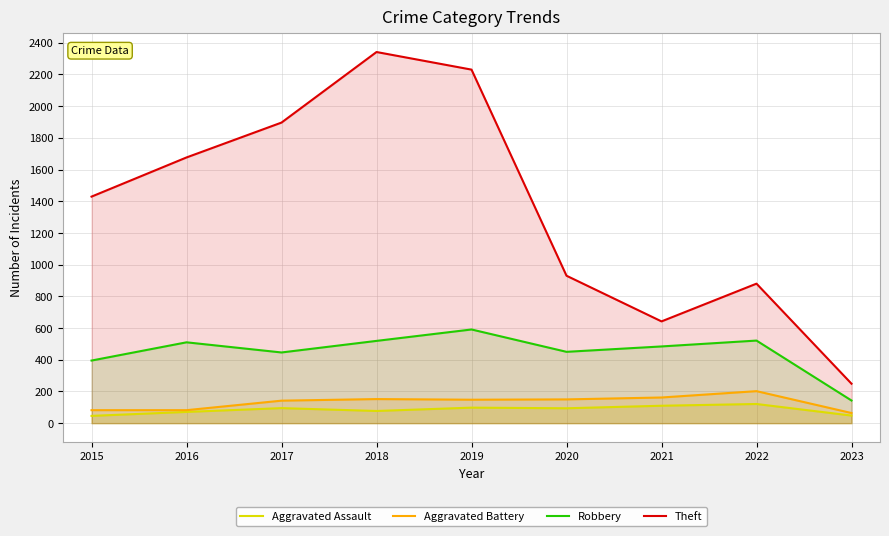

Where is the first local maximum for Robbery?

2016